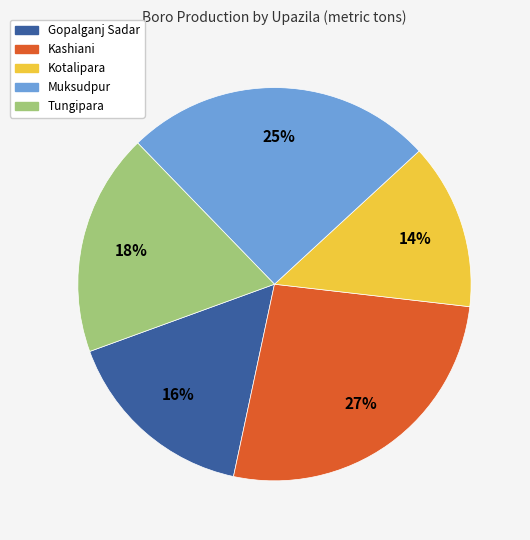

Which category has the biggest portion of the pie?

Kashiani